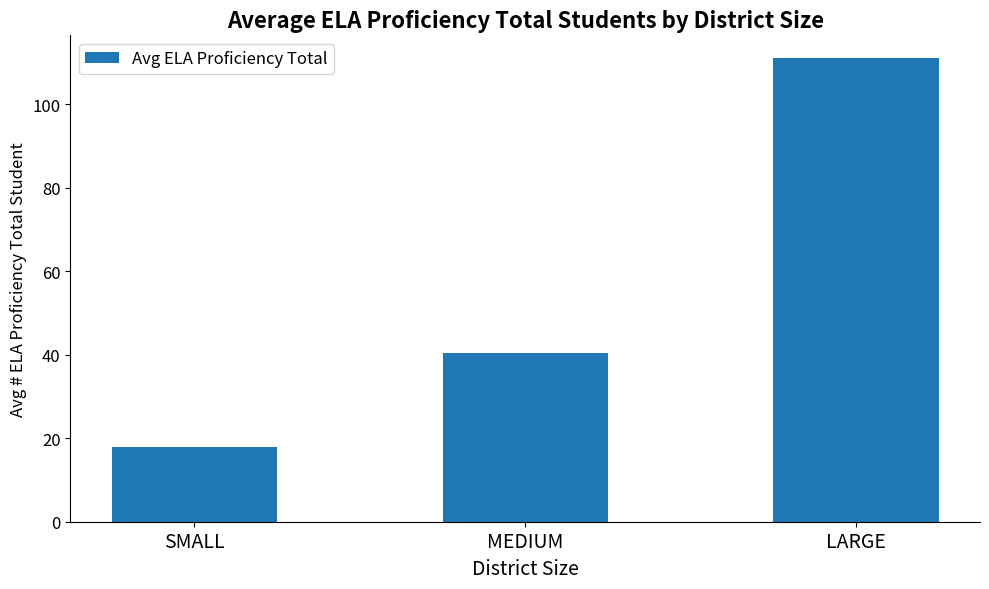

True or false: the data shows 40.5 at MEDIUM.

True